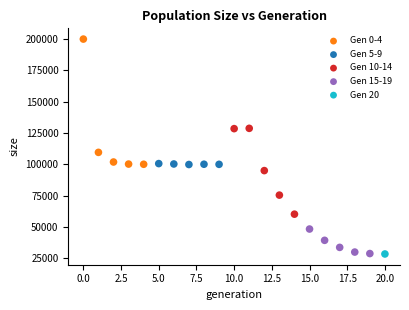

What are all the series names shown in the legend?

Gen 0-4, Gen 5-9, Gen 10-14, Gen 15-19, Gen 20